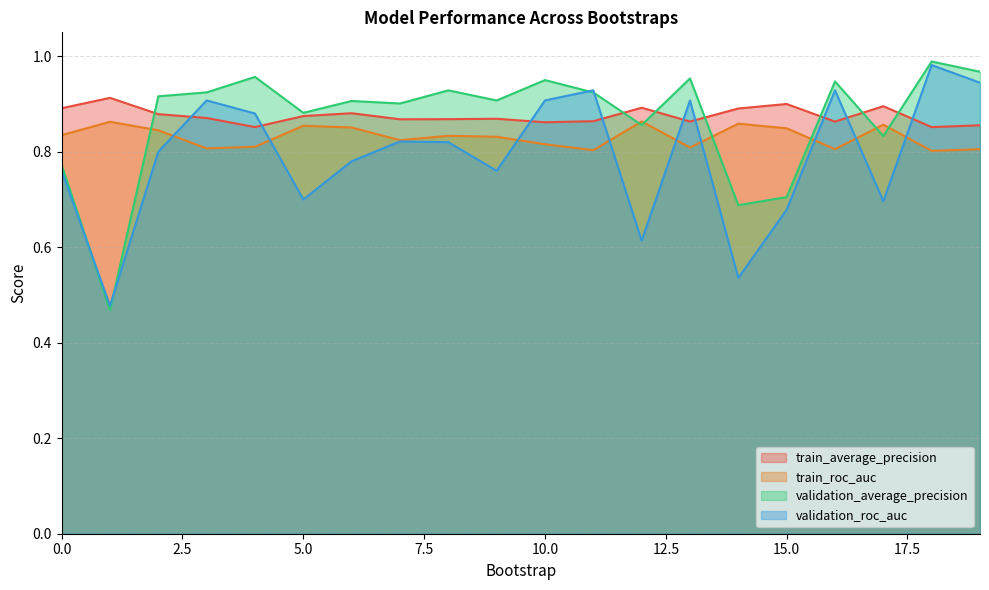

Which series has the widest spread of values?

validation_average_precision